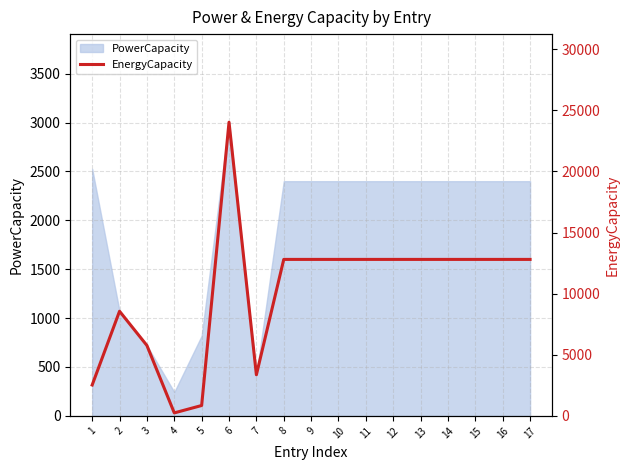

How many categories are shown in the chart?

17